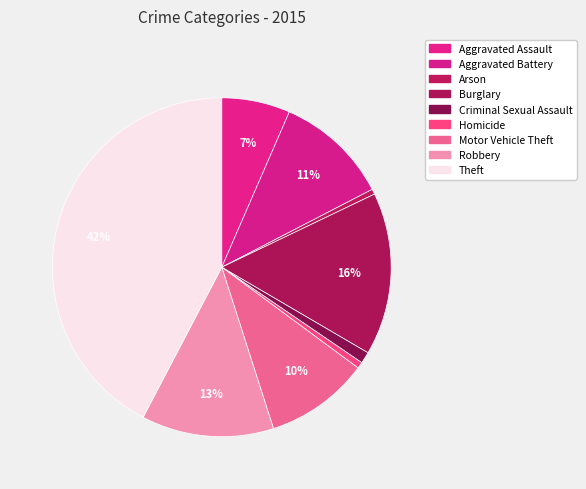

The Aggravated Battery slice represents 18% of the pie. True or false?

False